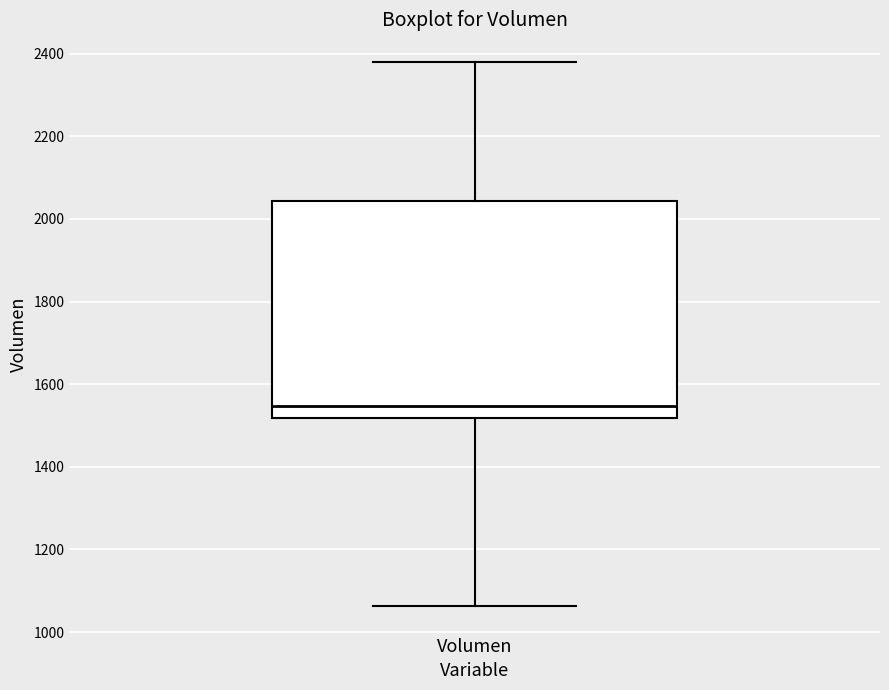

Transcribe this box plot: give where the median line is, the range the box spans, and where the two whiskers end, as read against the y-axis. The values are not printed on the chart, so give them approximately, as read against the axis.

median 1540, box 1520 to 2040, whiskers 1060 to 2380